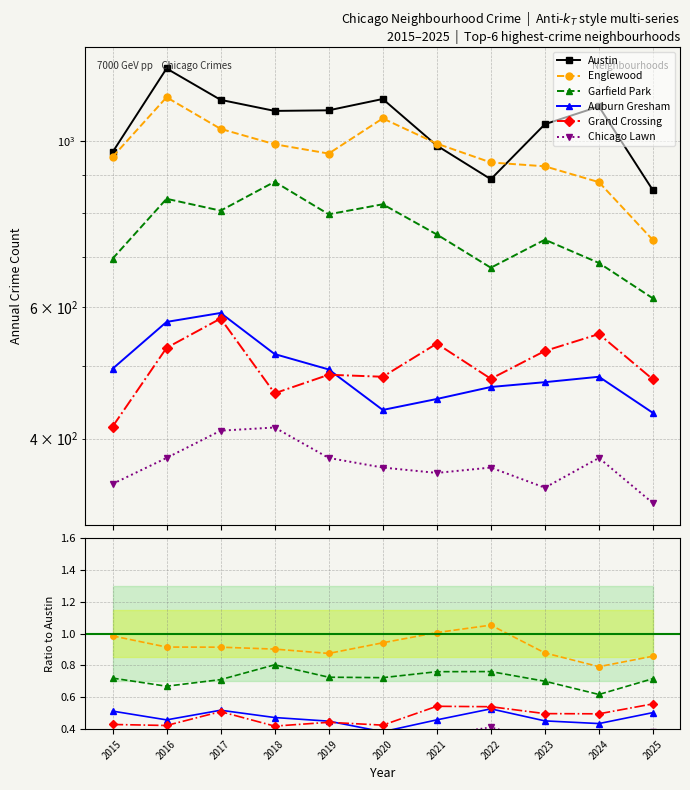

What are all the series names shown in the legend?

Austin, Englewood, Garfield Park, Auburn Gresham, Grand Crossing, Chicago Lawn